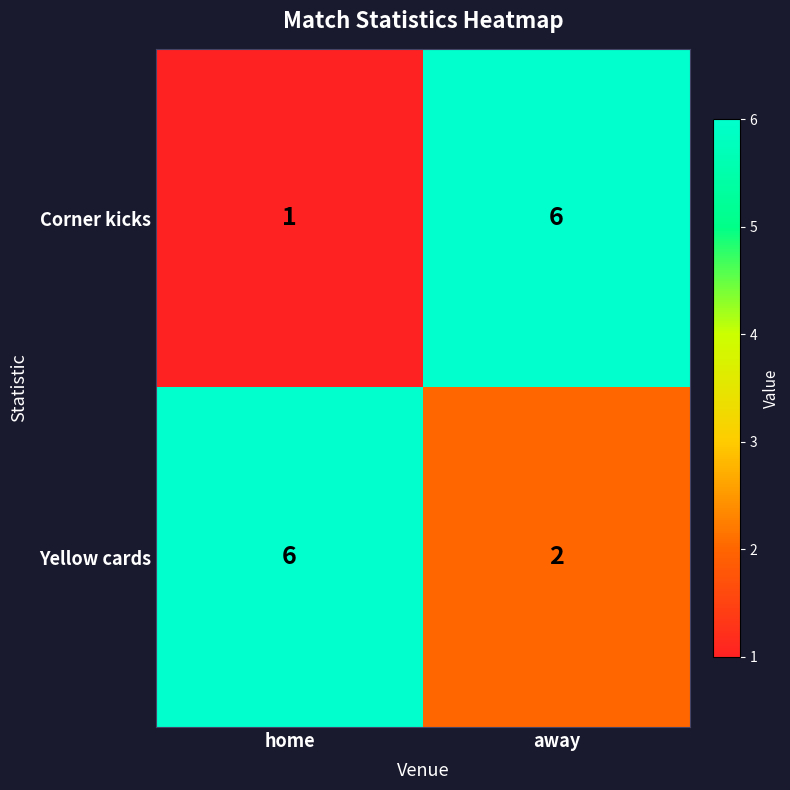

Which series has the largest total across all categories?

Yellow cards